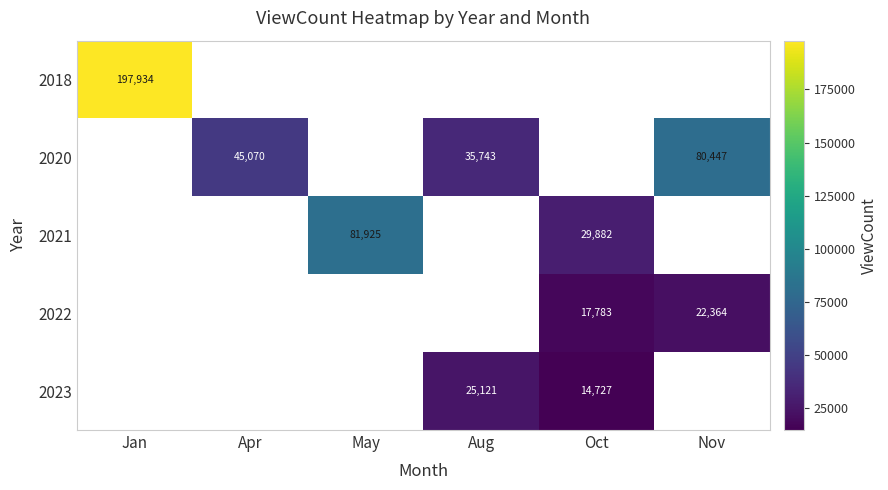

The 2022 series shows 22364 at Nov. True or false?

True